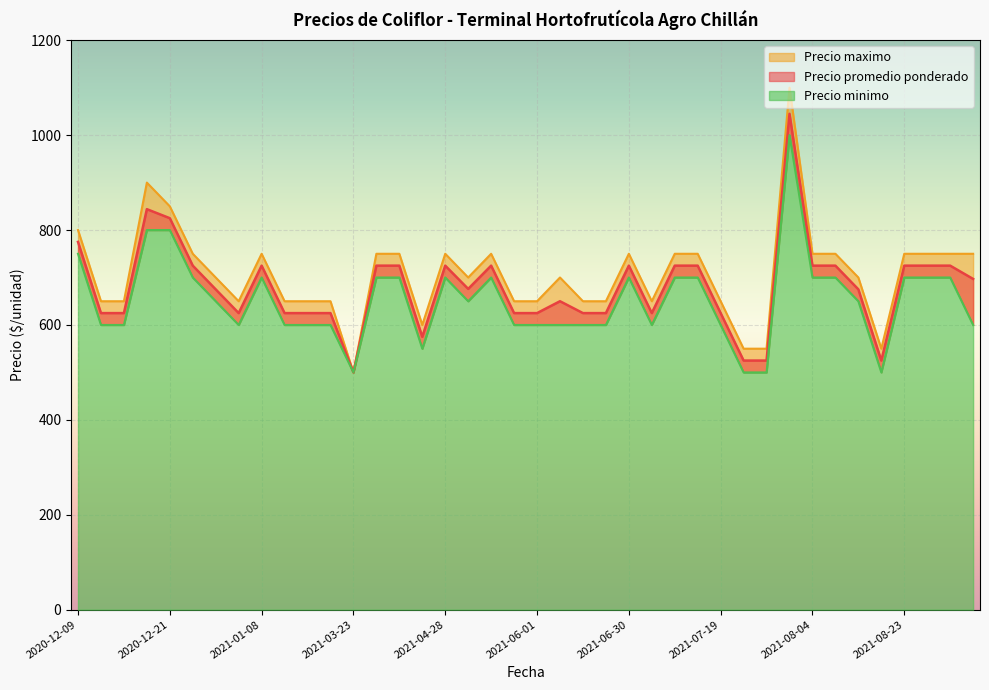

List the labels in order of Precio minimo value, smallest first.

2021-03-23, 2021-07-21, 2021-07-26, 2021-08-16, 2021-04-19, 2020-12-09, 2020-12-14, 2021-01-06, 2021-02-05, 2021-02-09, 2021-03-03, 2021-05-14, 2021-06-01, 2021-06-02, 2021-06-15, 2021-06-17, 2021-07-02, 2021-07-19, 2021-08-27, 2020-12-29, 2021-04-29, 2021-08-13, 2020-12-24, 2021-01-08, 2021-04-08, 2021-04-16, 2021-04-28, 2021-05-10, 2021-06-30, 2021-07-05, 2021-07-07, 2021-08-04, 2021-08-05, 2021-08-23, 2021-08-24, 2021-08-27, 2020-12-09, 2020-12-16, 2020-12-21, 2021-08-04